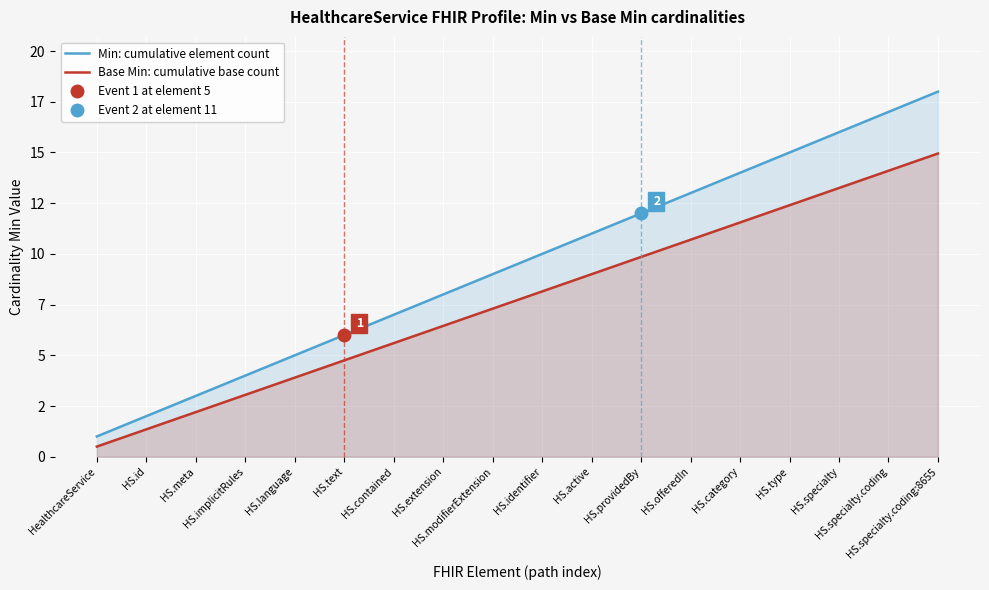

Reading left to right, what are all the values shown in this chart?

Min: cumulative element count: 1.0	2.0	3.0	4.0	5.0	6.0	7.0	8.0	9.0	10.0	11.0	12.0	13.0	14.0	15.0	16.0	17.0	18.0
Base Min: cumulative base count: 0.5	1.4	2.2	3.0	3.9	4.8	5.6	6.5	7.3	8.1	9.0	9.8	10.7	11.5	12.4	13.2	14.1	14.9